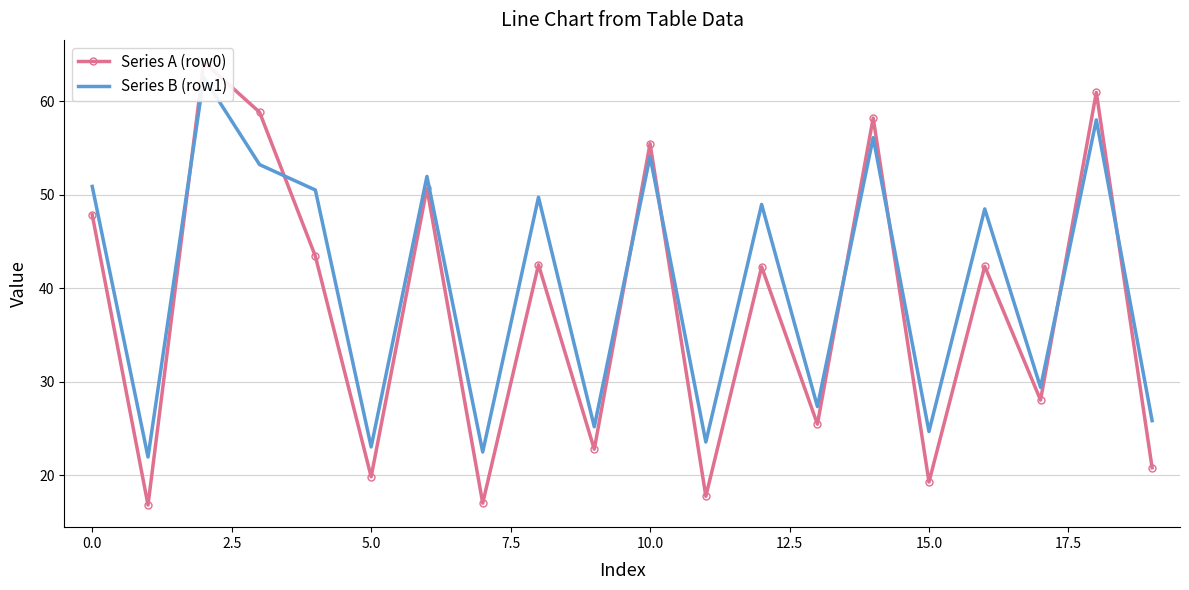

Is the value of Series A (row0) at 18 greater than the value of Series B (row1) at 16?

Yes